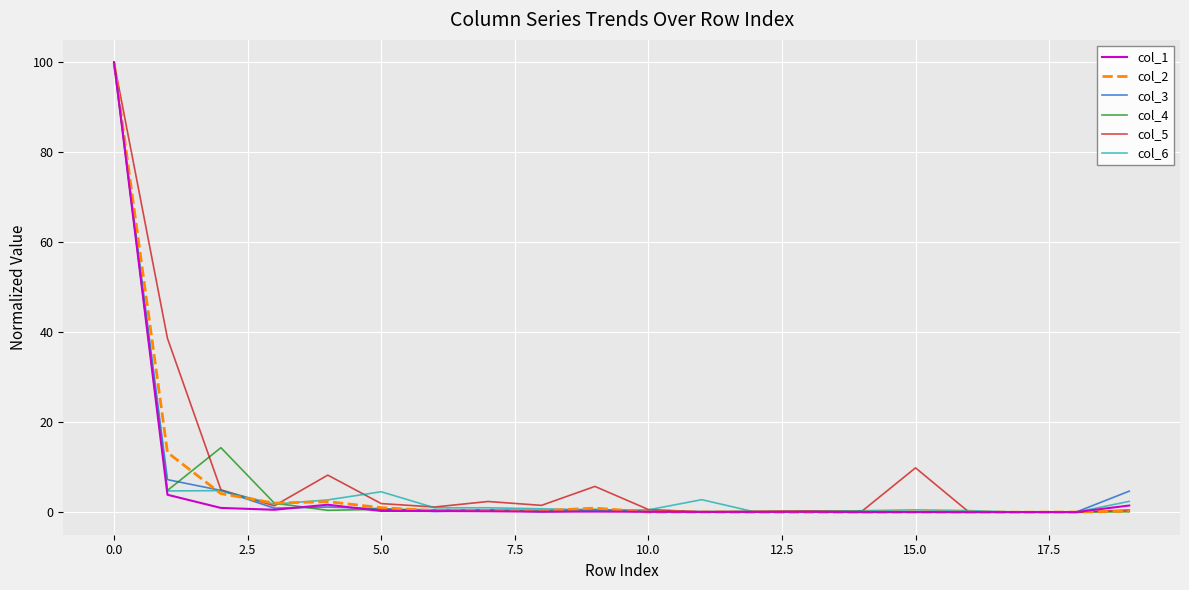

What are all the series names shown in the legend?

col_1, col_2, col_3, col_4, col_5, col_6